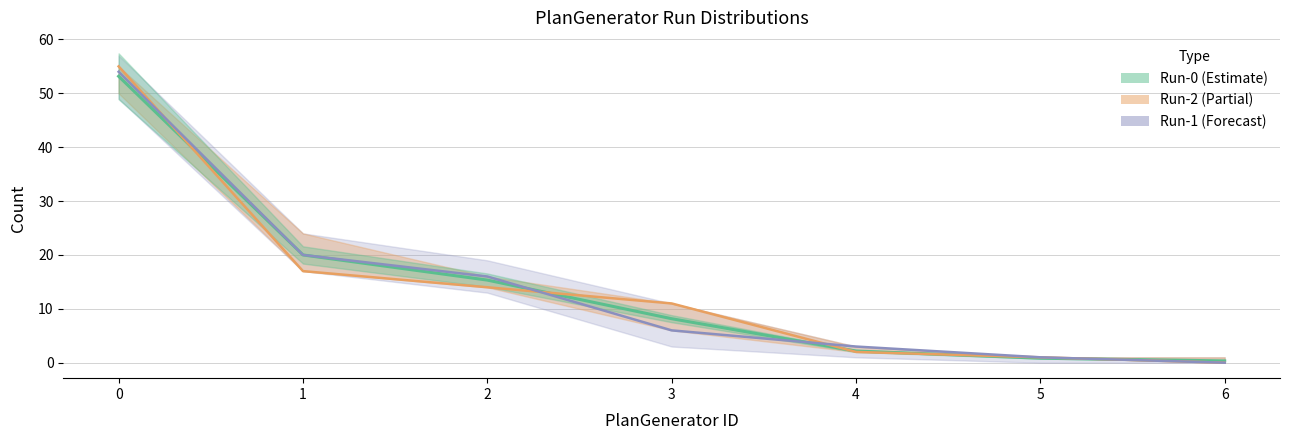

What is the value of the Run-0 point at the 3rd from the left?

15.3